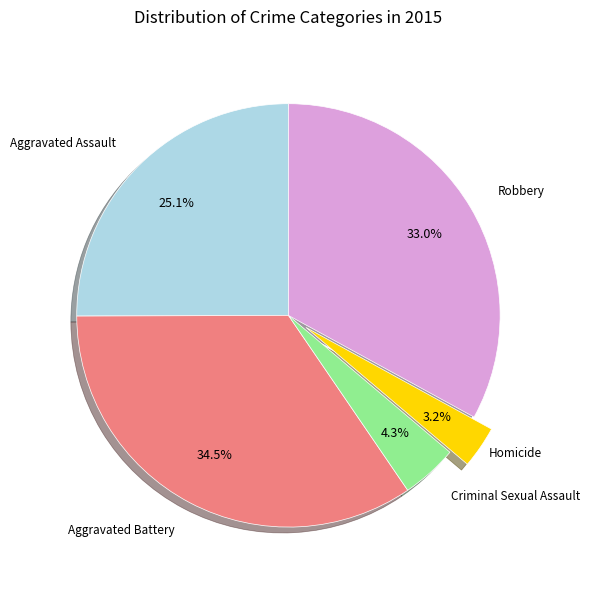

Between Homicide and Criminal Sexual Assault, which is larger?

Criminal Sexual Assault